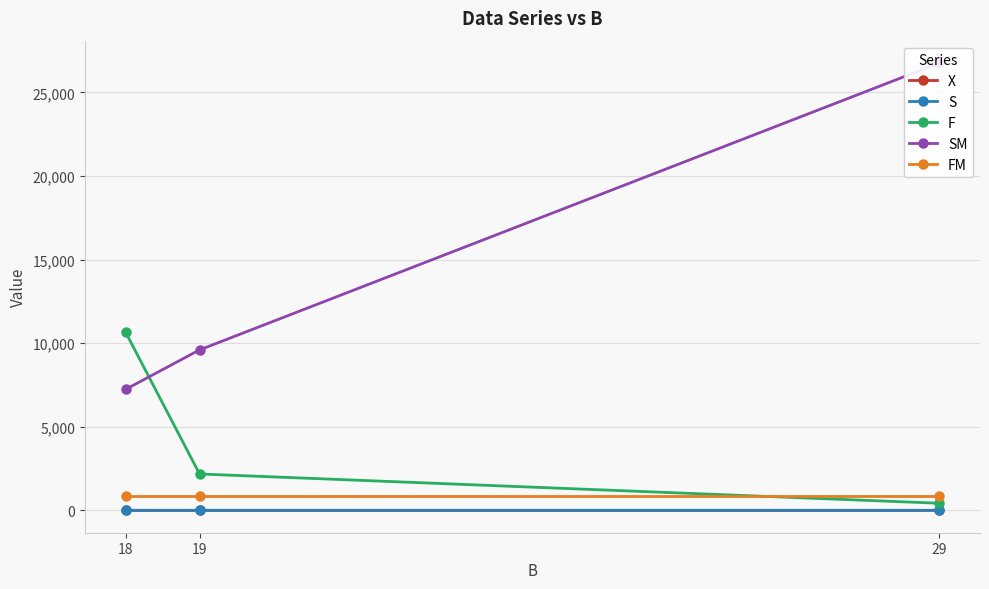

Rank the series at 18 from lowest to highest value.

X, S, FM, SM, F